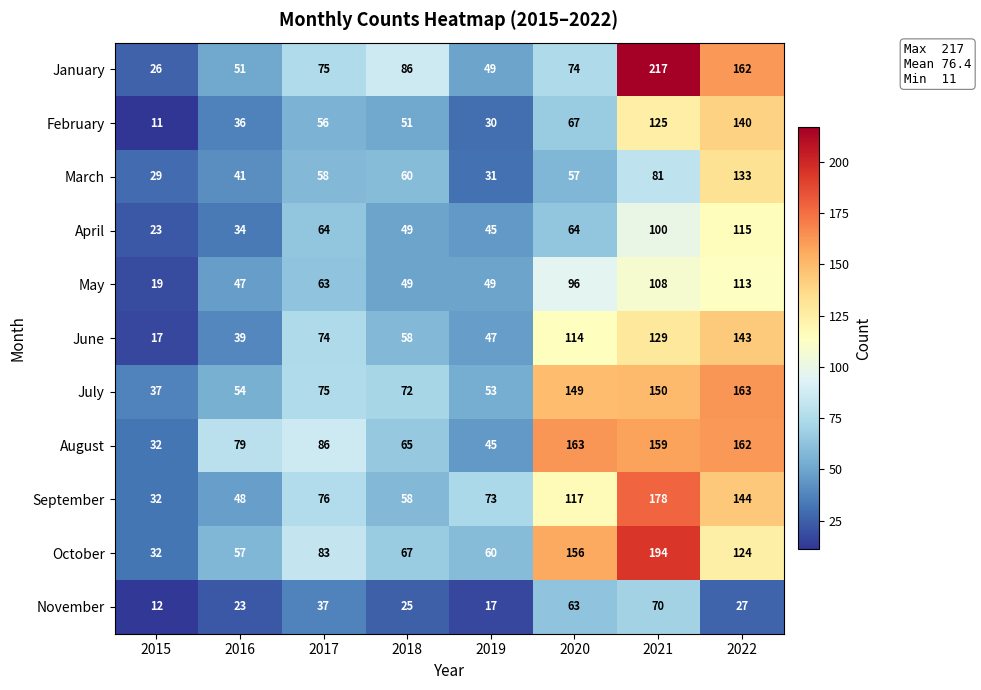

Which series has the largest total across all categories?

August